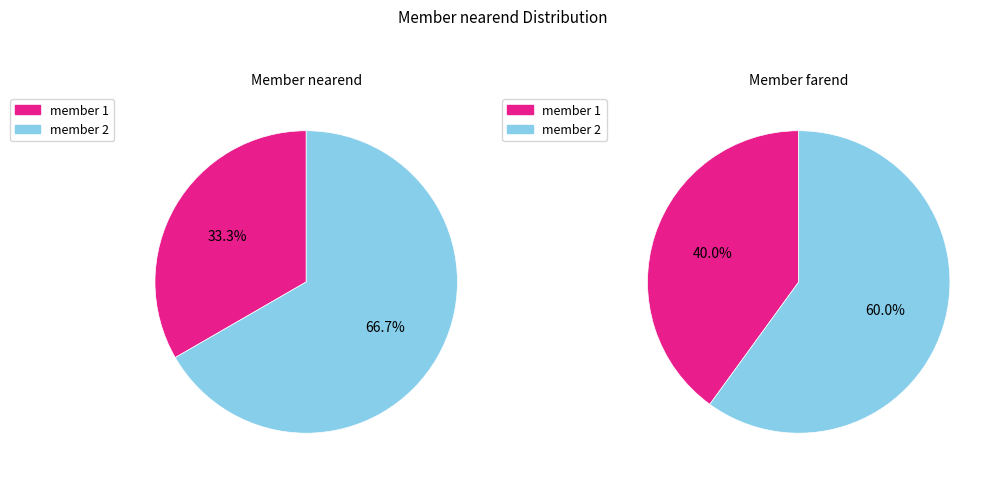

Count the number of slices in the pie.

2